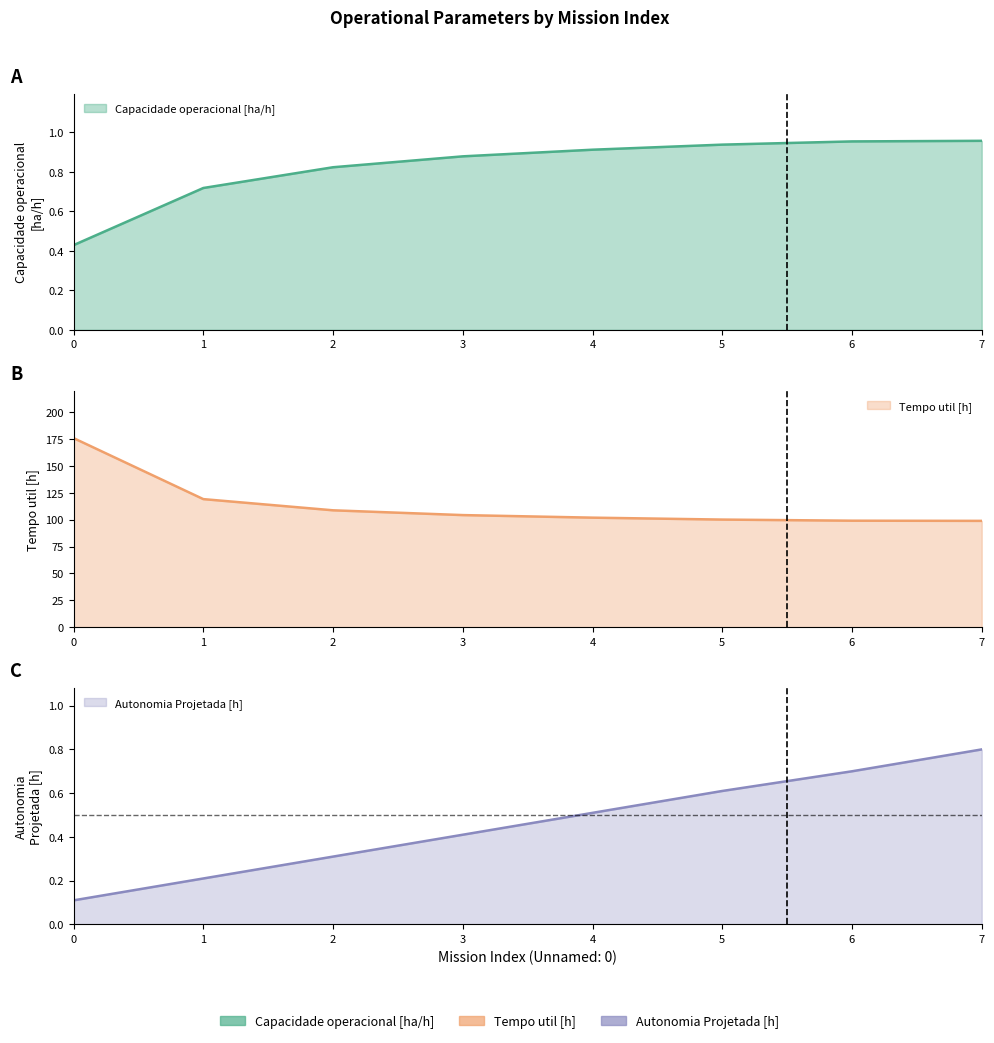

At how many categories does at least one series exceed 71?

8